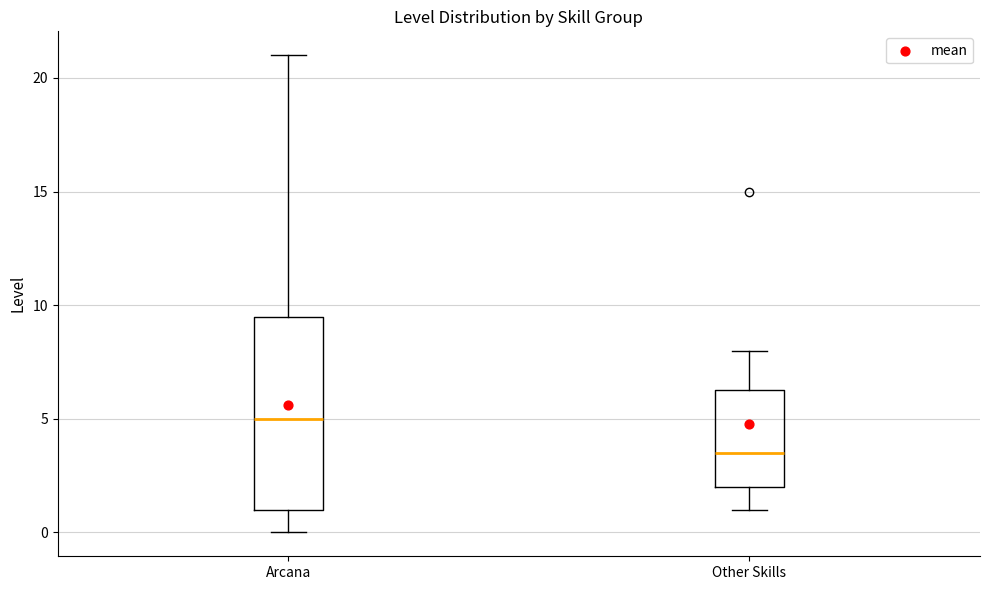

Which box has the lowest median line?

Other Skills